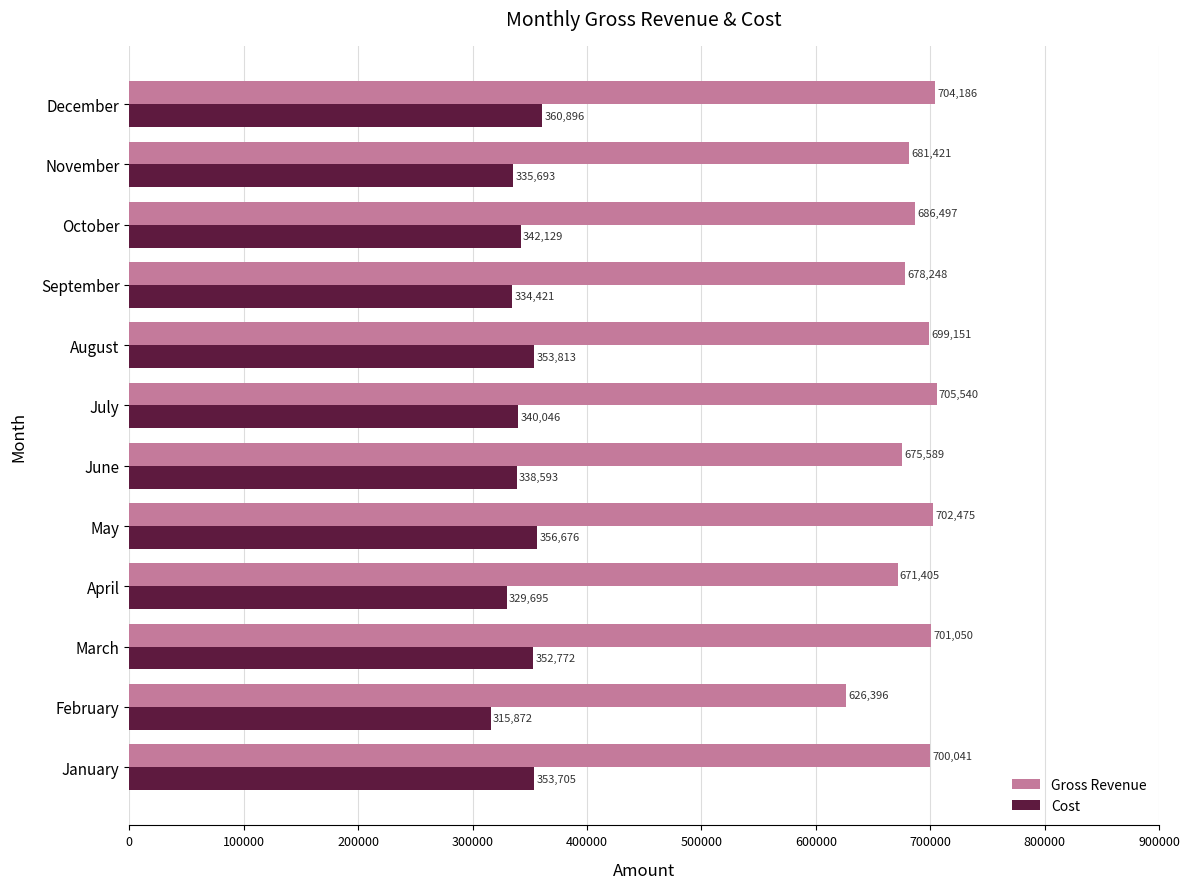

Is it true that Gross Revenue equals 1170520 at July?

False